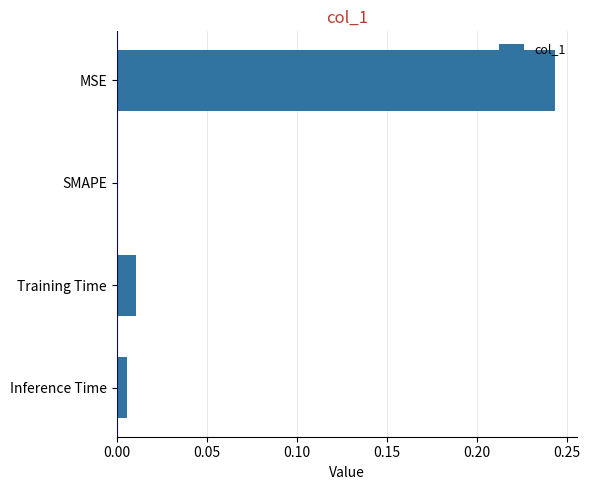

The chart shows a value of 0.0 at MSE. True or false?

False